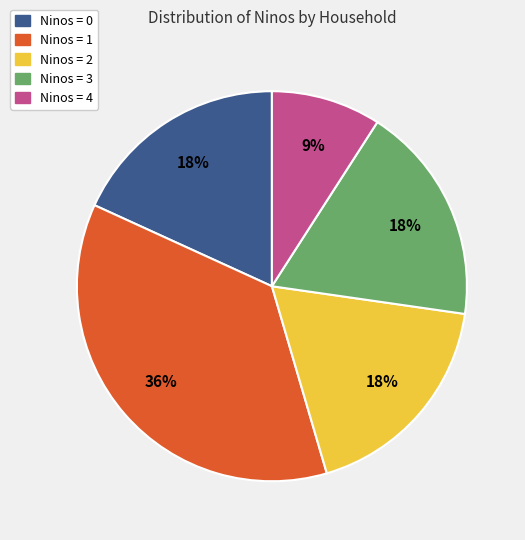

Between Ninos = 1 and Ninos = 2, which is larger?

Ninos = 1